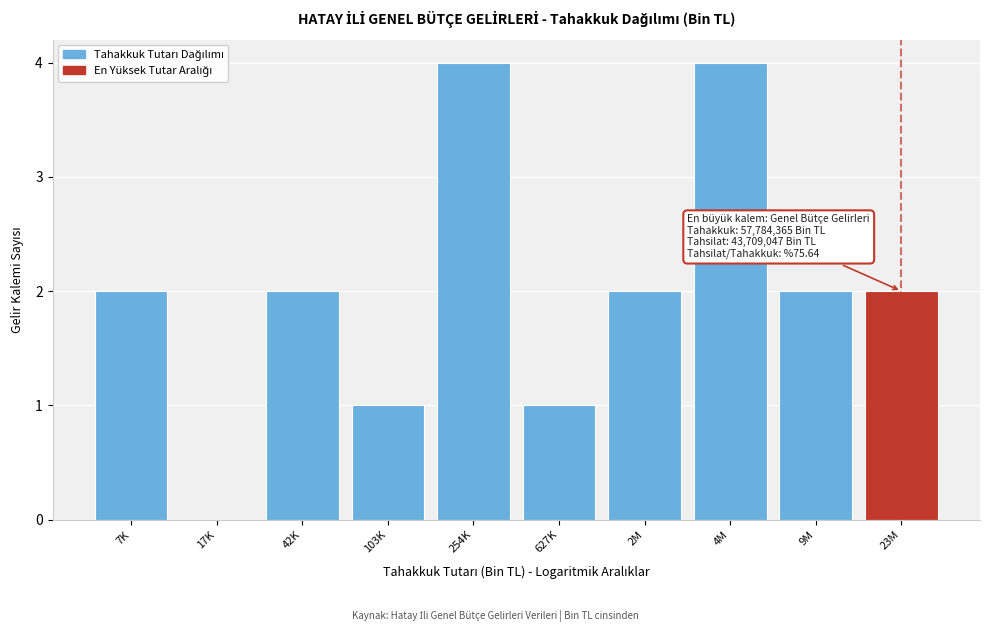

Reading left to right, what are all the values shown in this chart?

7K=2	17K=0	42K=2	103K=1	254K=4	627K=1	2M=2	4M=4	9M=2	23M=2